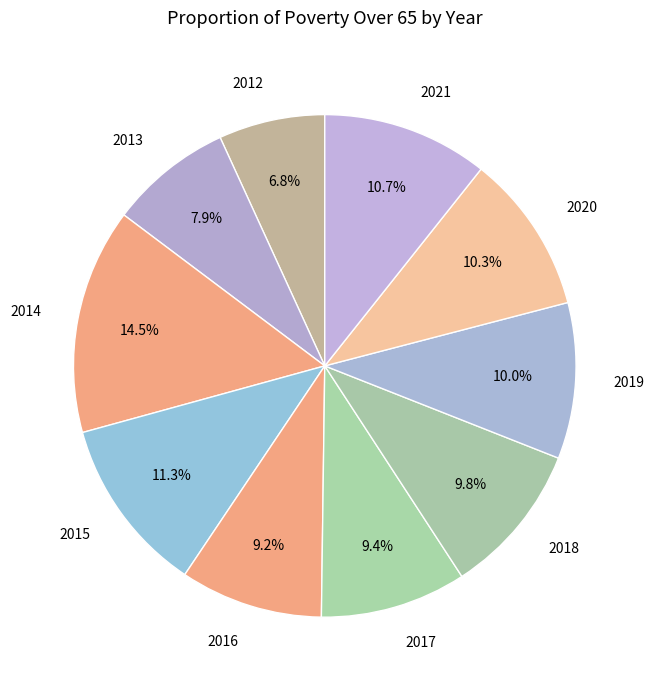

Between 2018 and 2021, which is larger?

2021